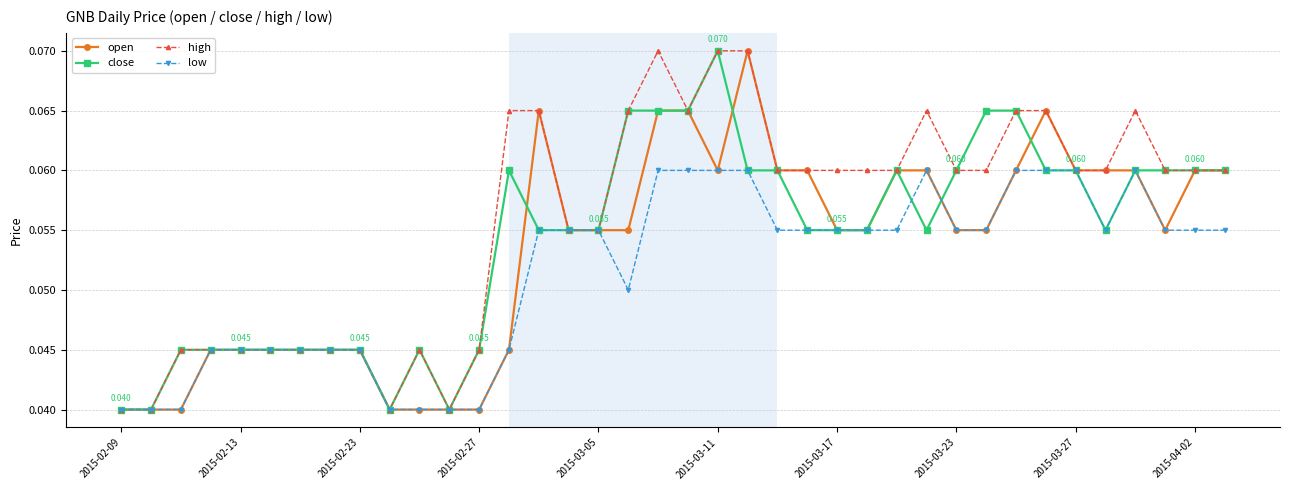

How many lines are shown in the chart?

4